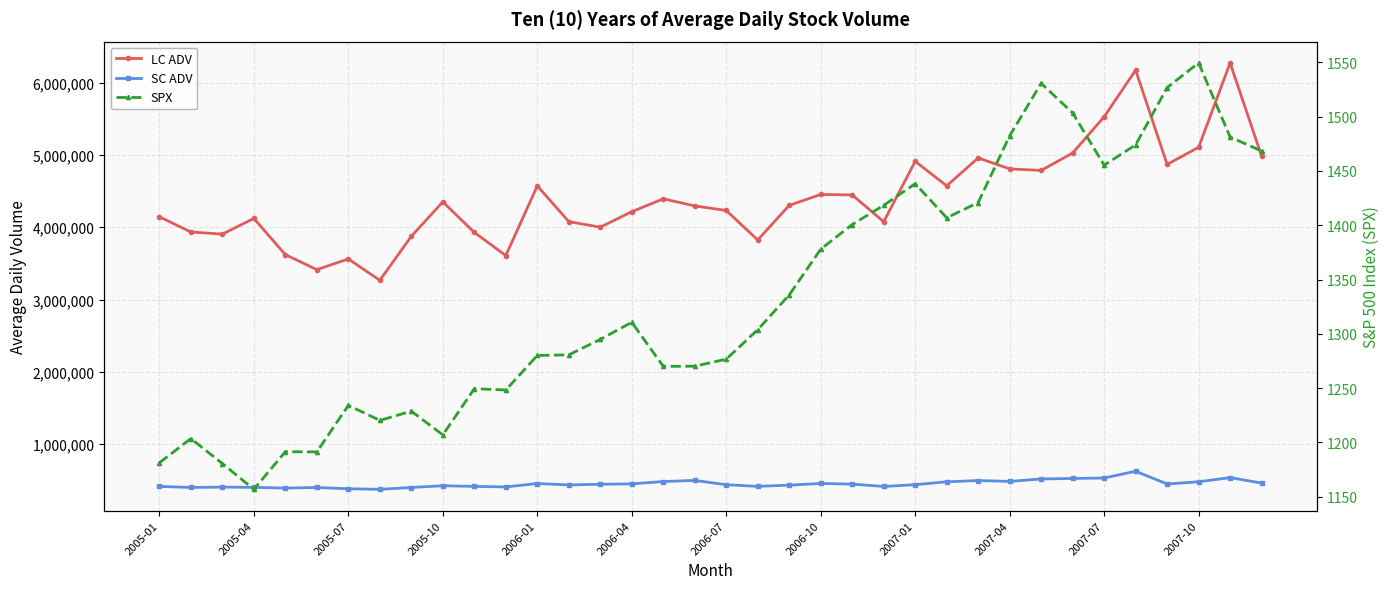

The value of SC ADV at 17 is 497533.3. True or false?

True